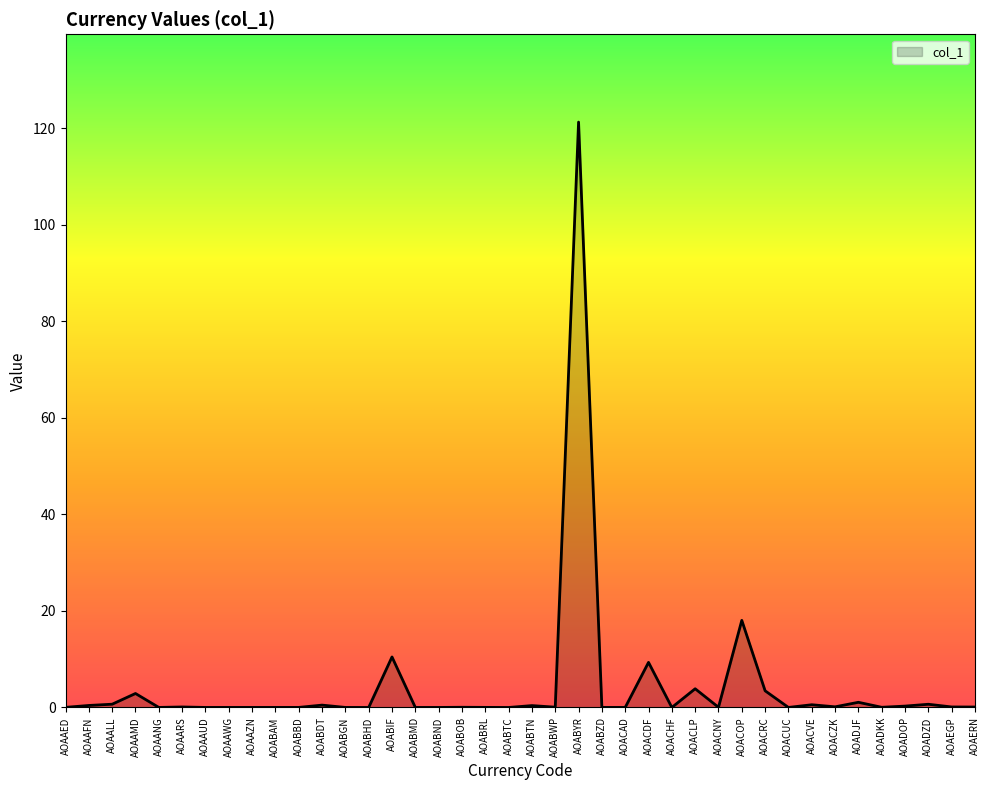

At which label is the value closest to 60?

AOACOP